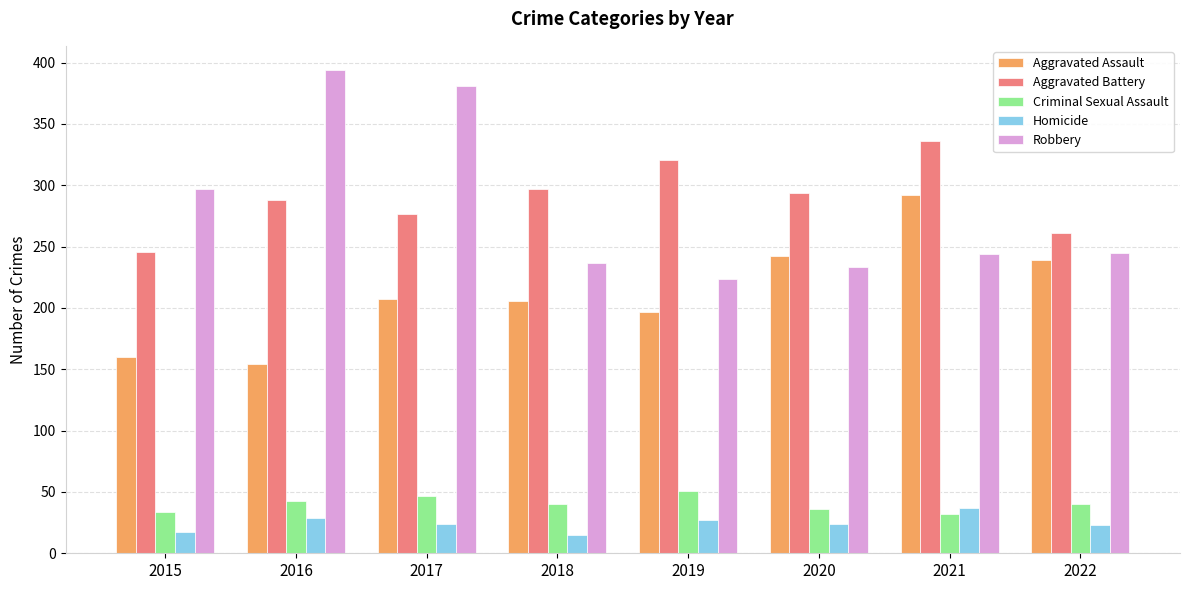

What is the difference between the second highest and second lowest values in the Aggravated Assault series?

82